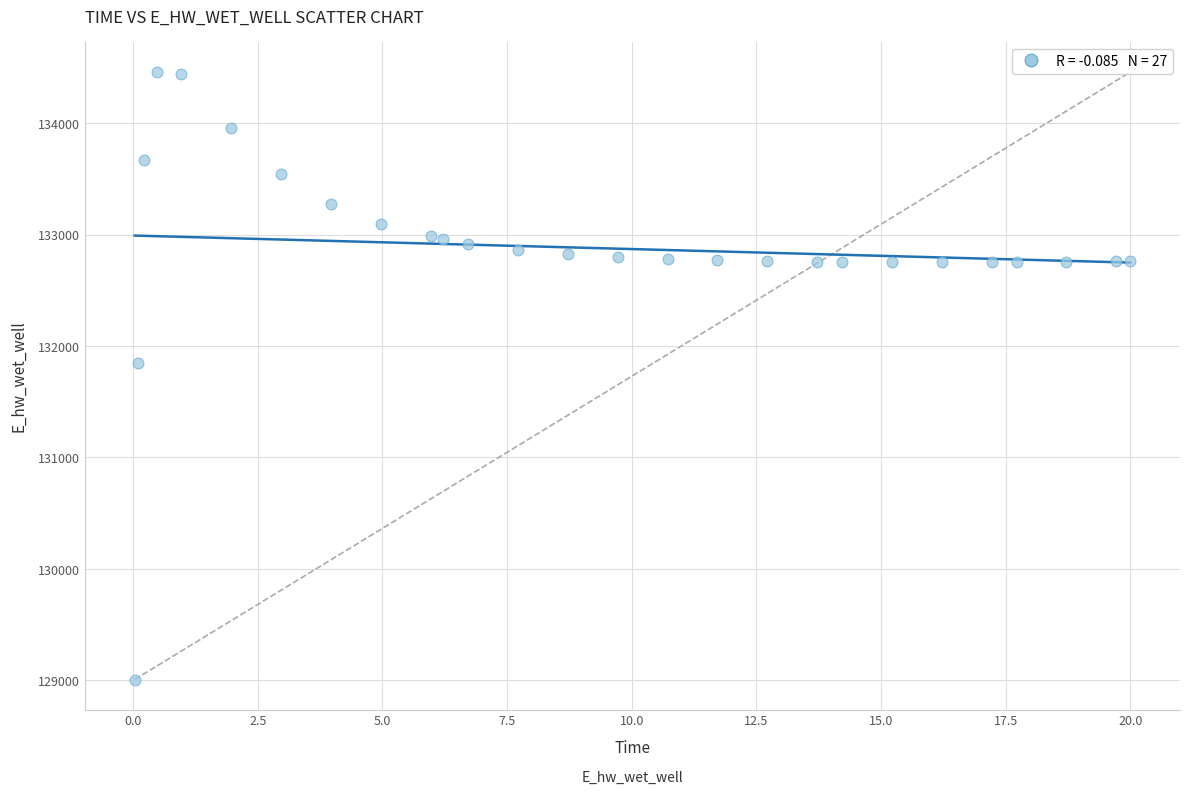

What Y value in the scatter plot is closest to 131732?

131850.9